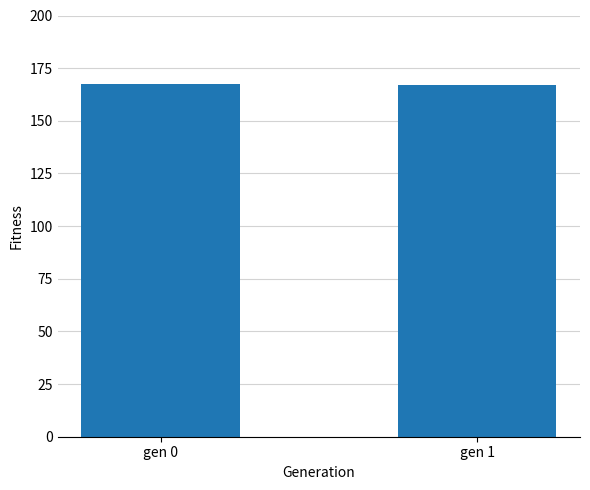

What is the minimum value shown in the chart?

167.0